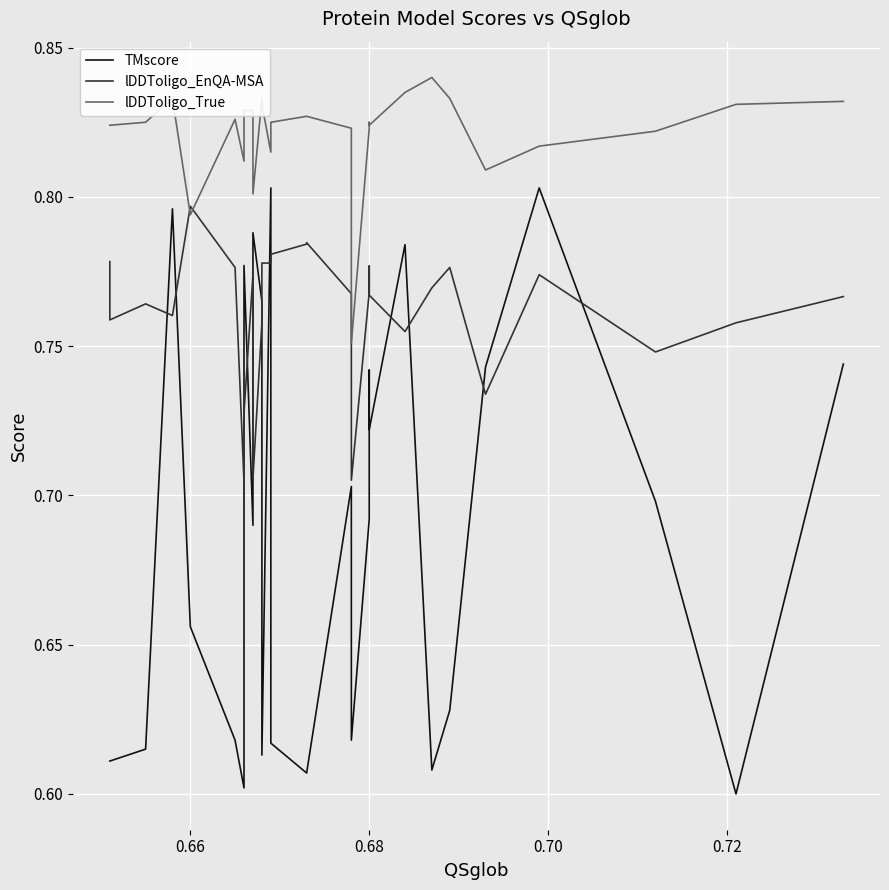

What is the difference between the maximum and minimum values in the lDDToligo_True series?

0.1